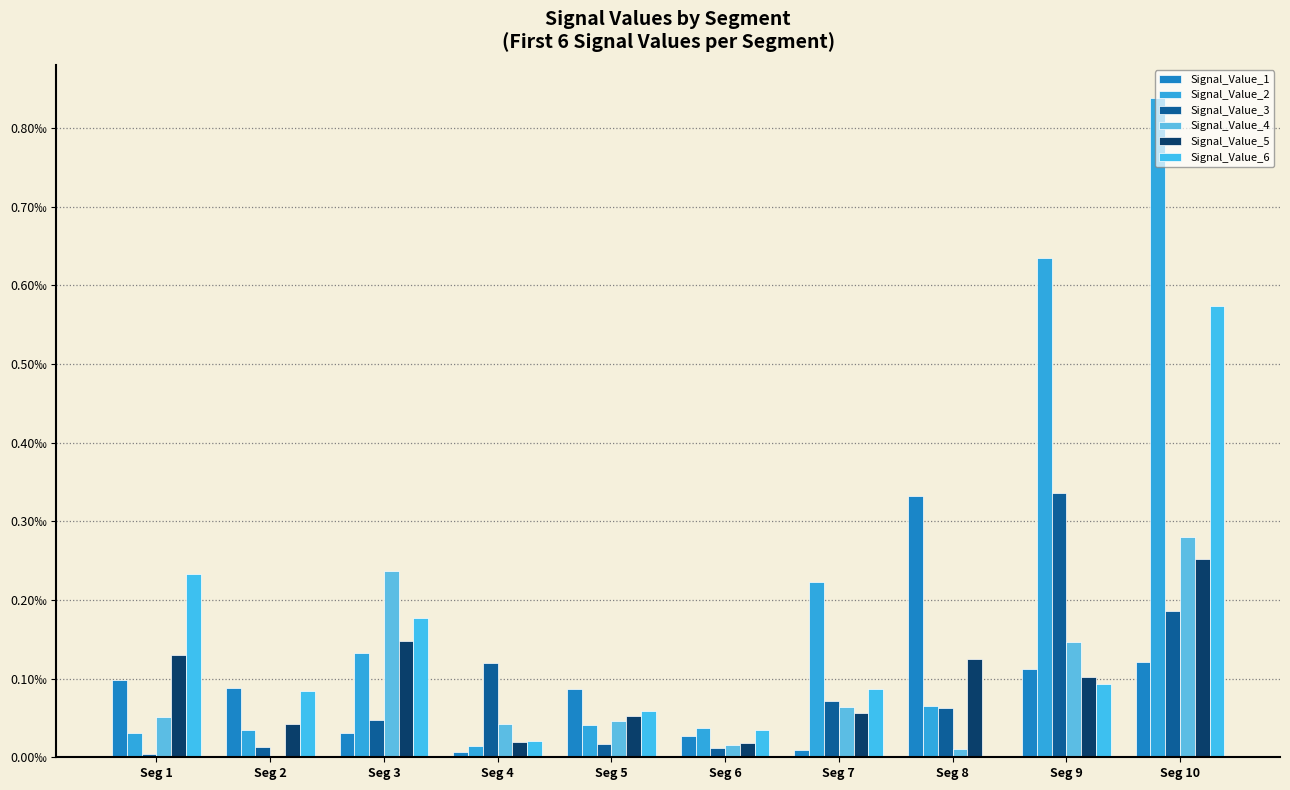

Are the bars horizontal?

No